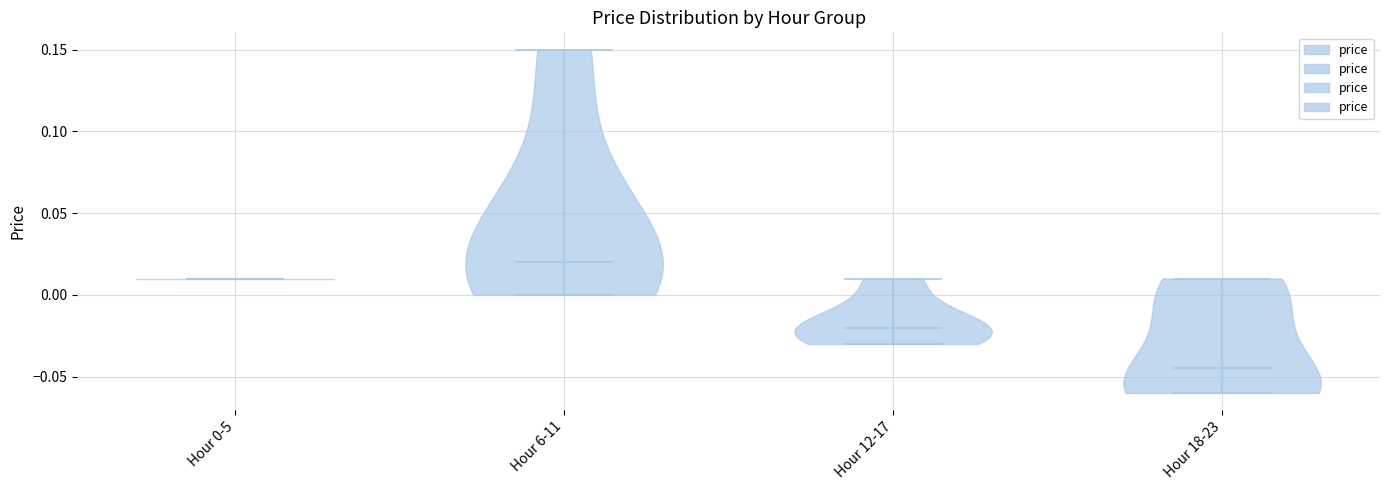

Reading left to right, read every violin against the y-axis: where its median line is, and the lowest and highest points it reaches. The values are not printed on the chart, so give them approximately, as read against the axis.

Hour 0-5: median line 0.010, lowest point 0.010, highest point 0.010
Hour 6-11: median line 0.020, lowest point 0.000, highest point 0.150
Hour 12-17: median line -0.020, lowest point -0.030, highest point 0.010
Hour 18-23: median line -0.045, lowest point -0.060, highest point 0.010